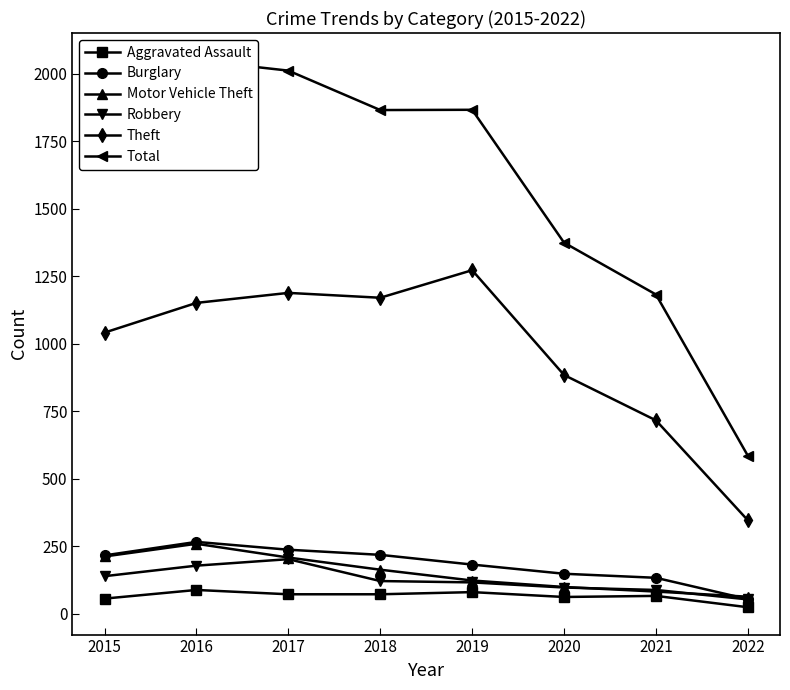

What value does the Total series have at 2021?

1182